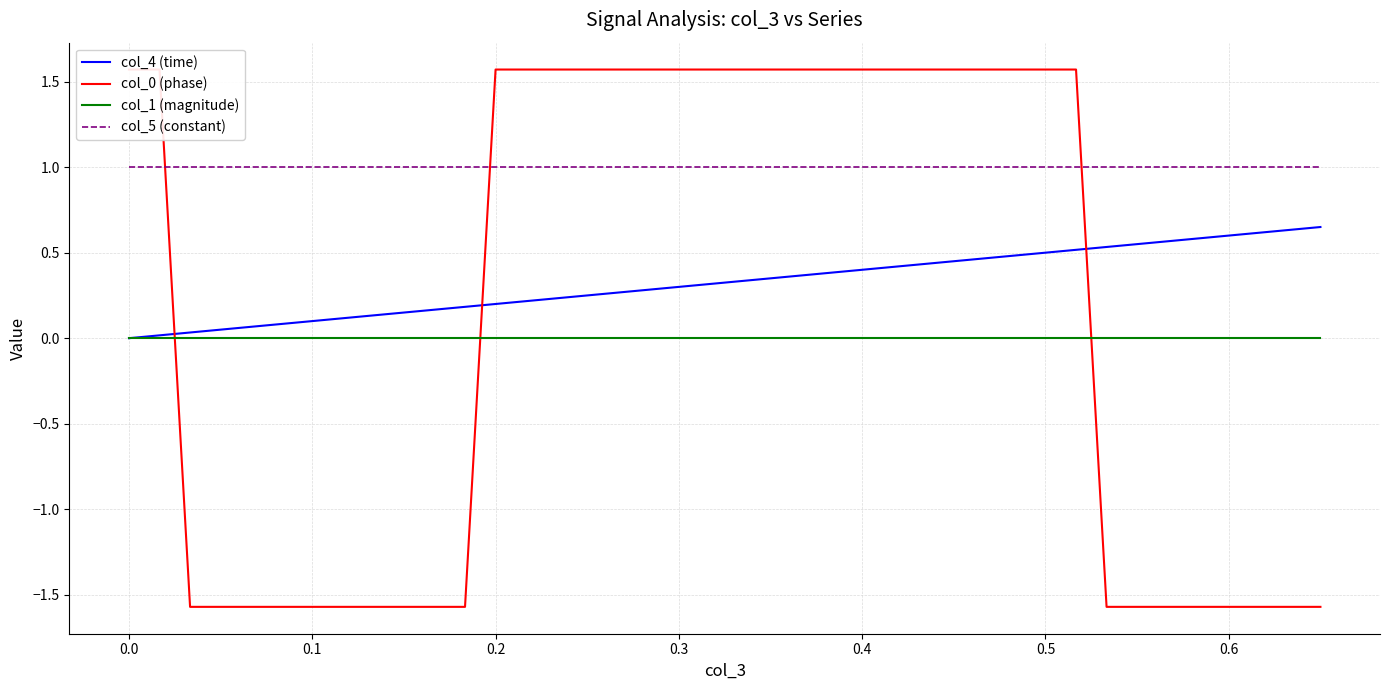

What is the maximum value for col_5 (constant)?

1.0